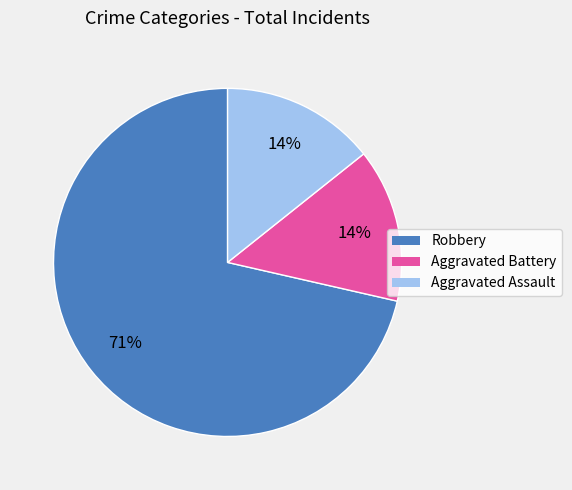

Count the number of slices in the pie.

3